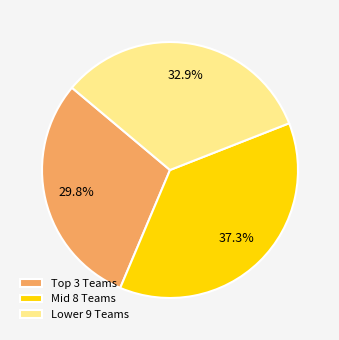

Is there a majority slice in this chart?

No